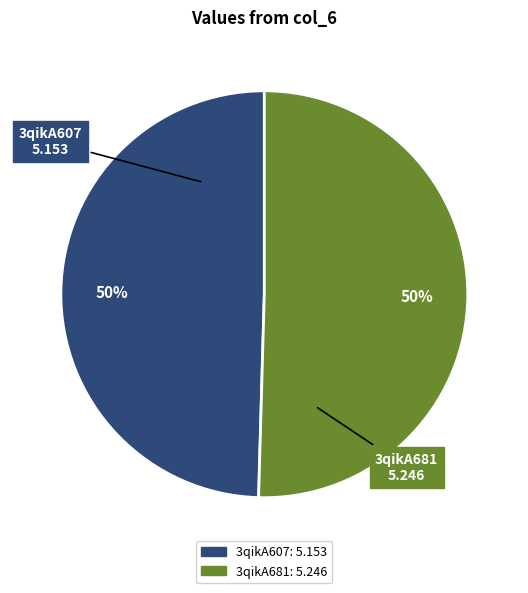

To the nearest percent, what portion does 3qikA681 represent?

50%